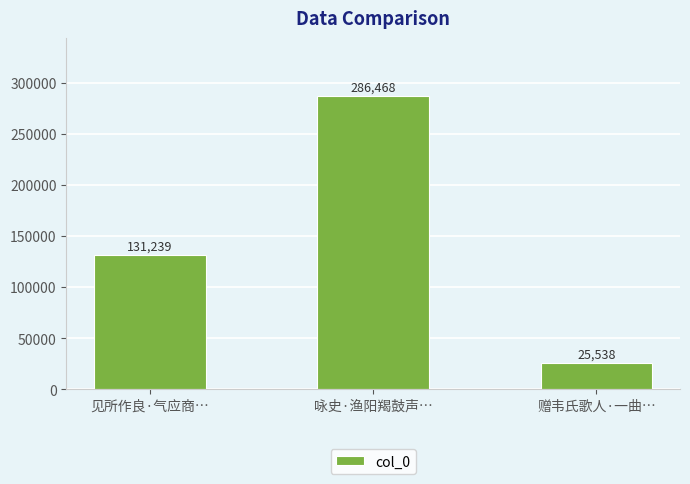

What is the smallest value displayed?

25538